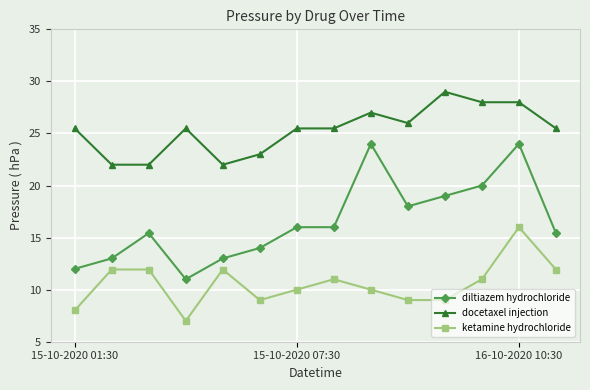

True or false: diltiazem hydrochloride and ketamine hydrochloride intersect in this chart.

False